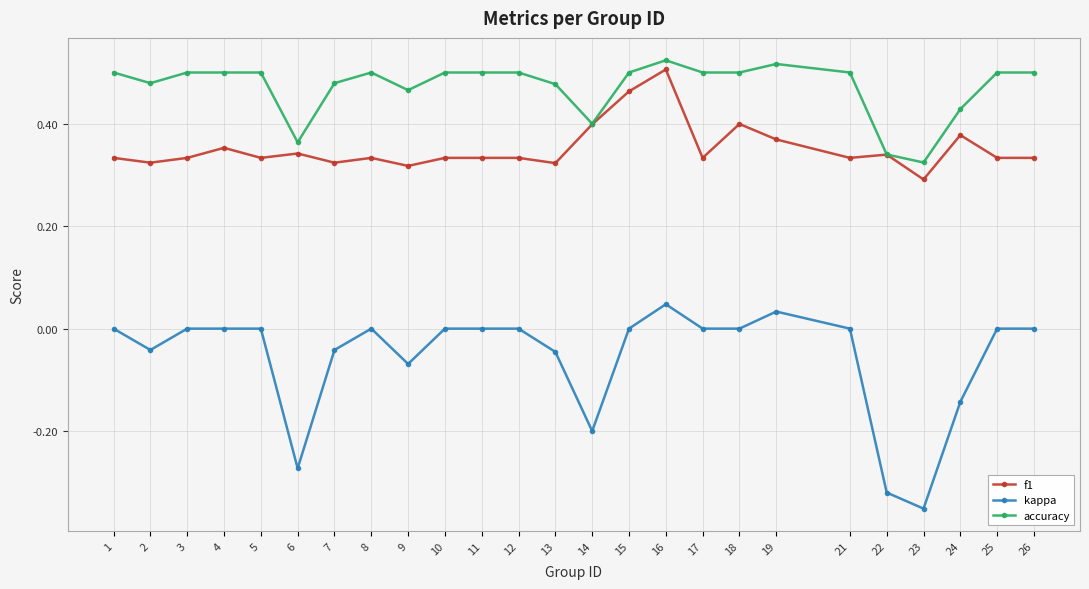

The kappa series shows 0.0 at 17. True or false?

True